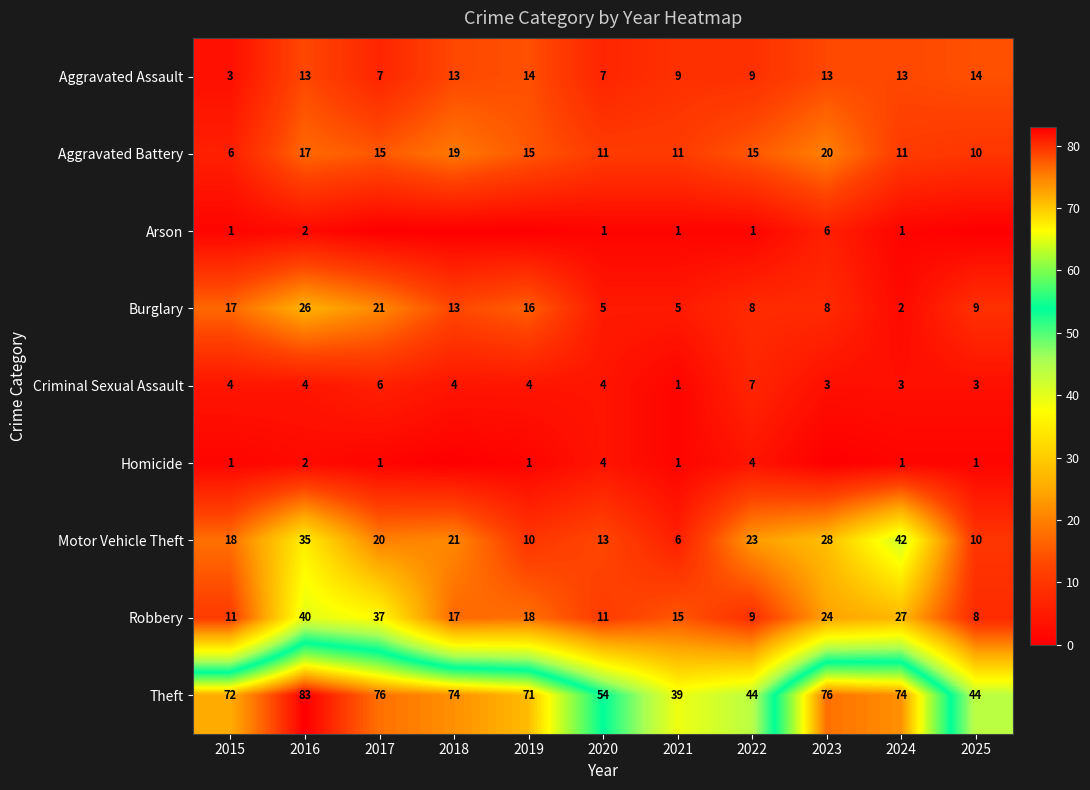

What value does the Theft series have at 2020, to the nearest 10?

50